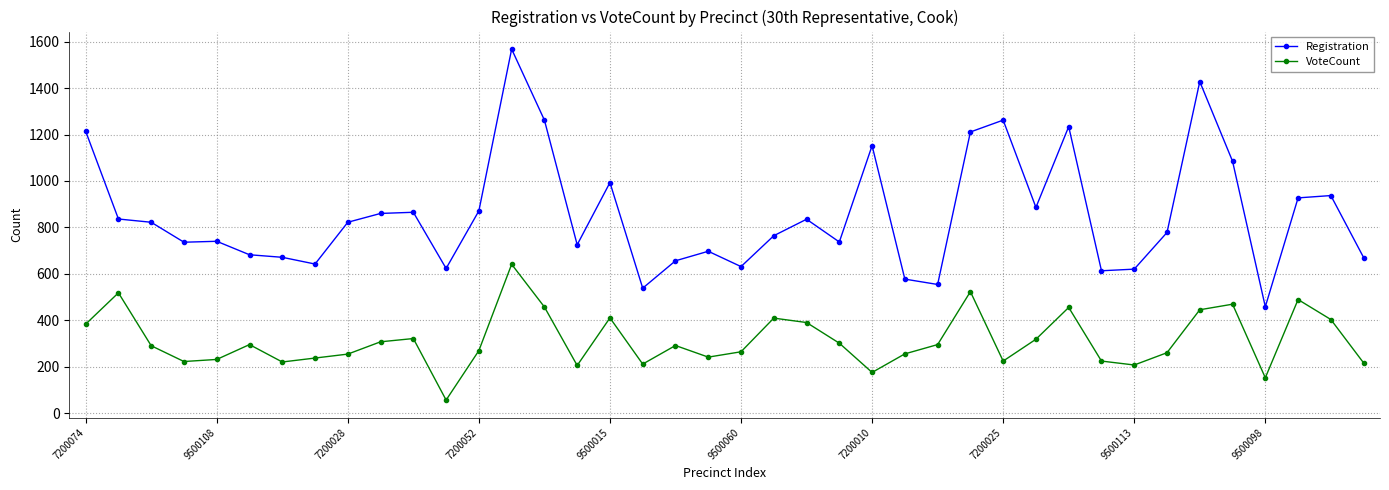

What is the smallest value displayed?

56